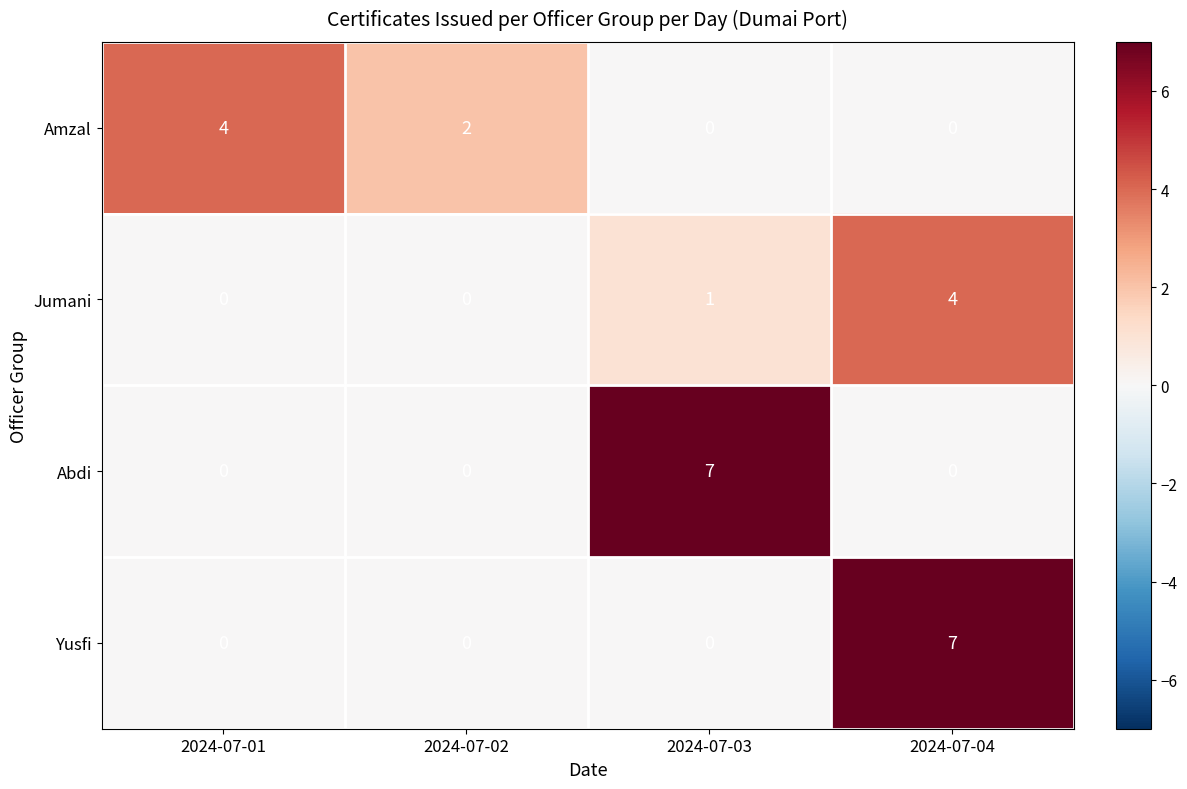

What is the maximum value for Abdi?

7